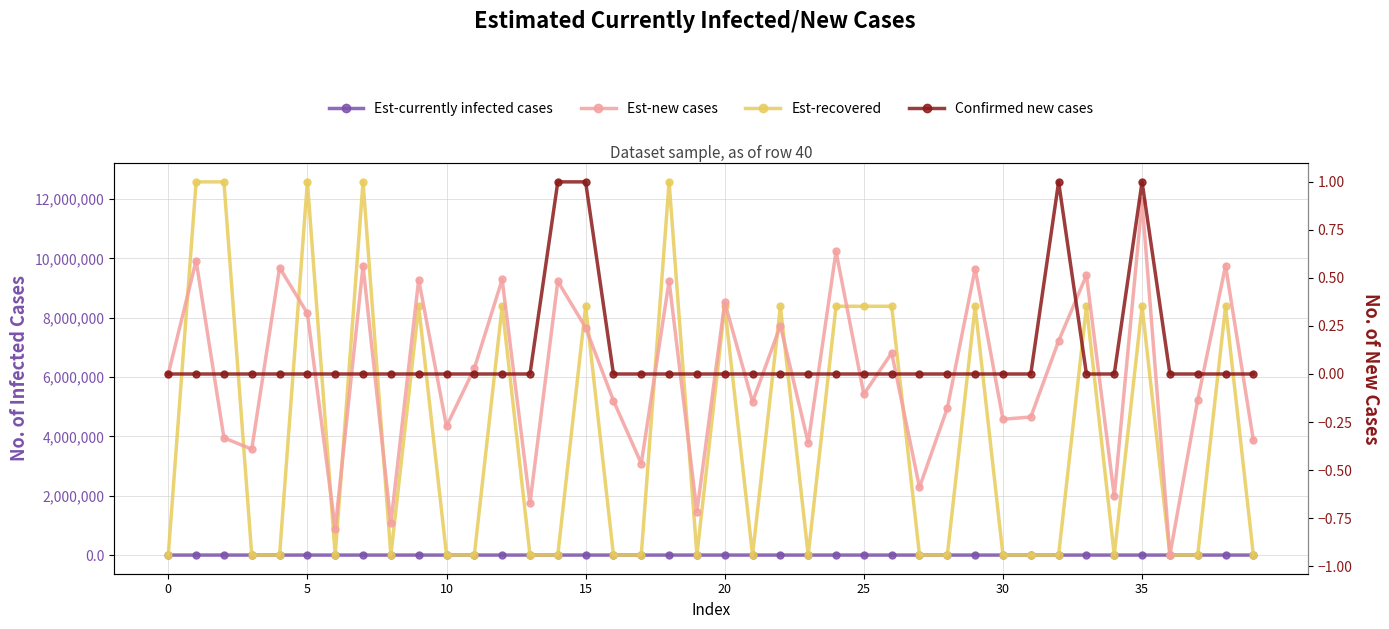

Which category has the highest value in the Confirmed new cases series?

14